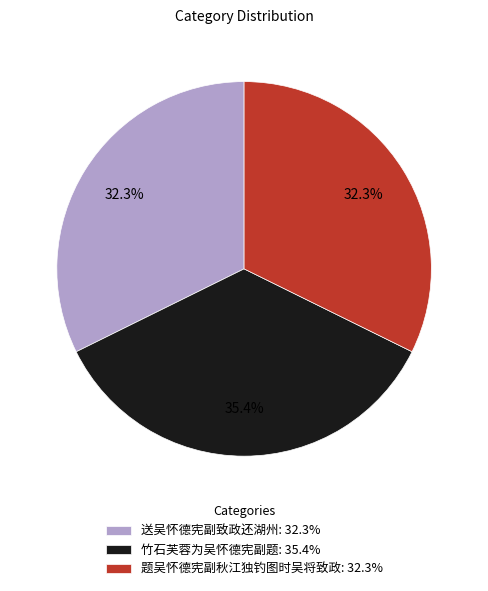

Which category has the biggest portion of the pie?

竹石芙蓉为吴怀德宪副题